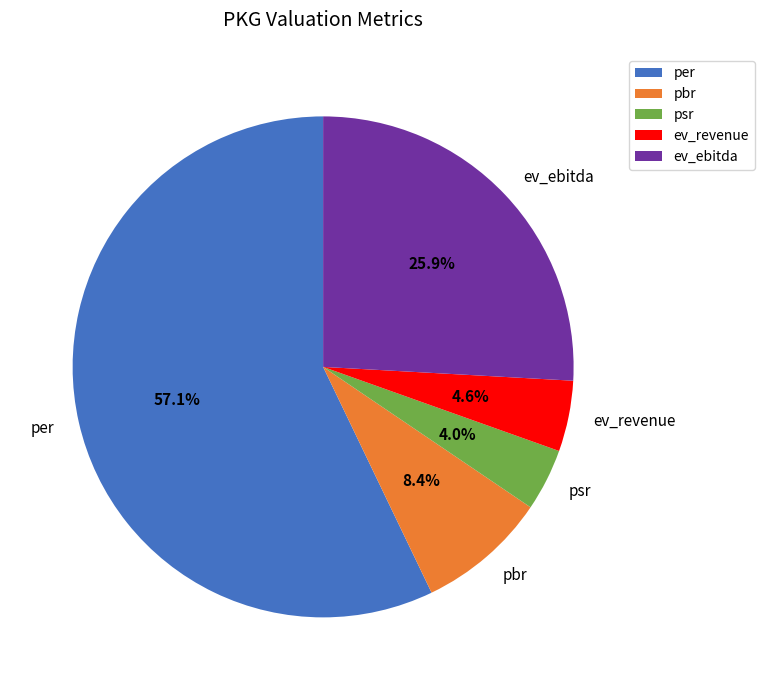

Between pbr and ev_ebitda, which is larger?

ev_ebitda